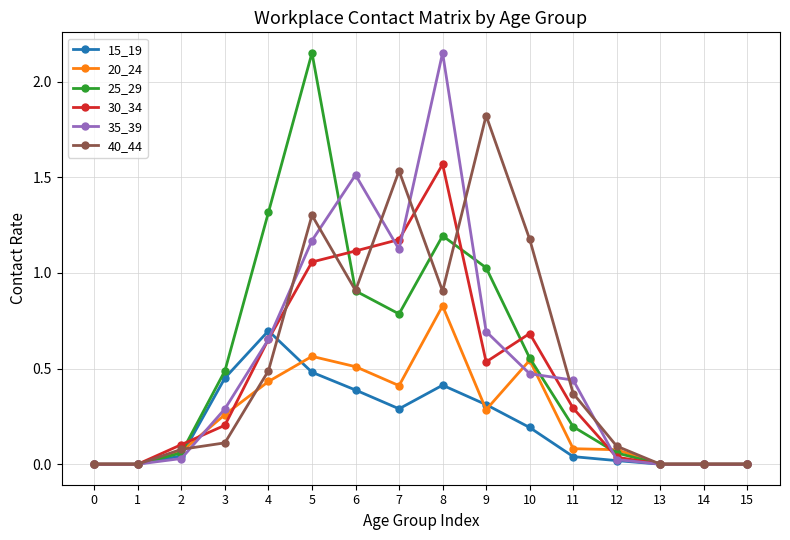

True or false: 35_39 has more than 0 points higher than both neighbors.

True